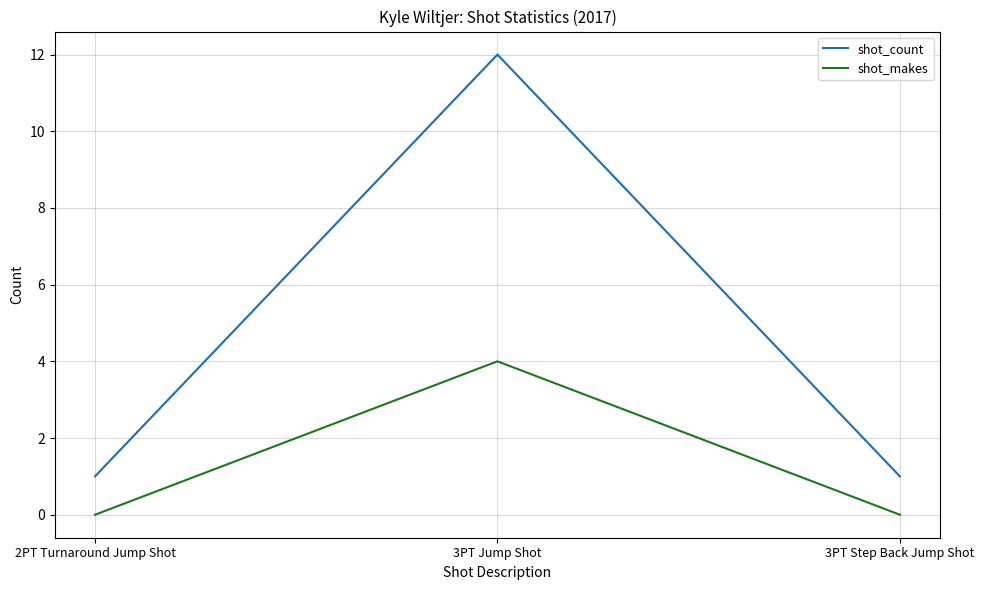

What is the difference between the shot_count values at 3PT Jump Shot and 3PT Step Back Jump Shot?

11